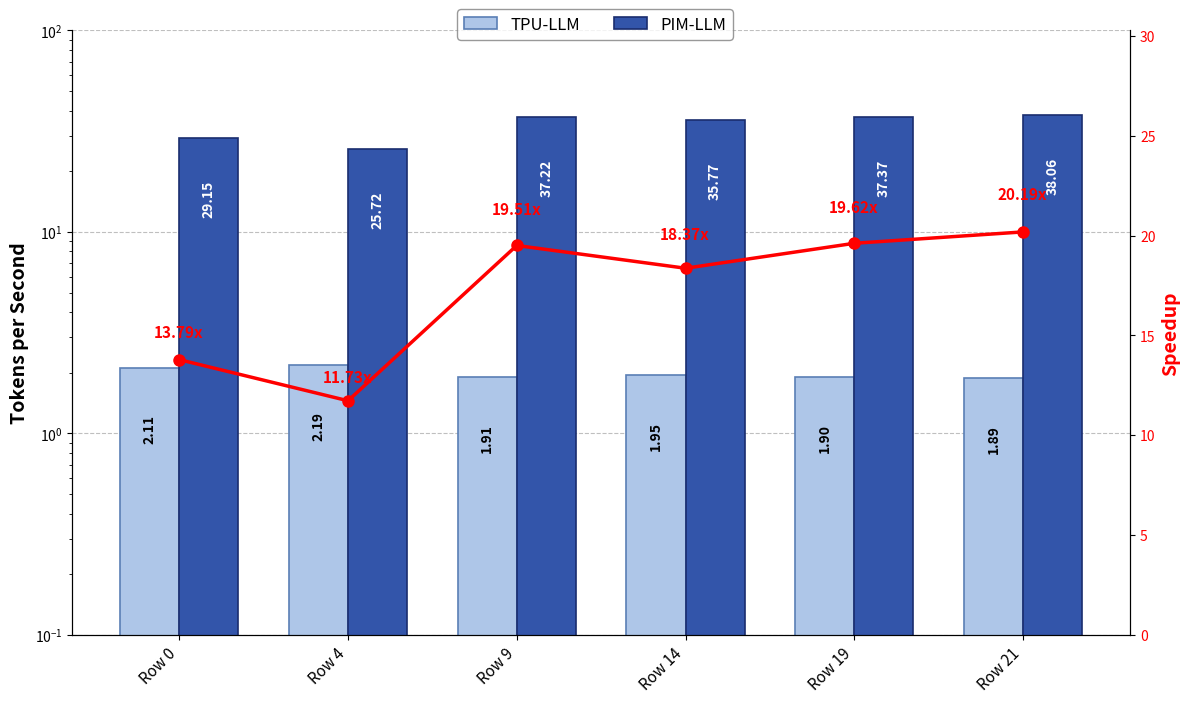

What is the value of the TPU-LLM bar at the 4th from the left?

1.9